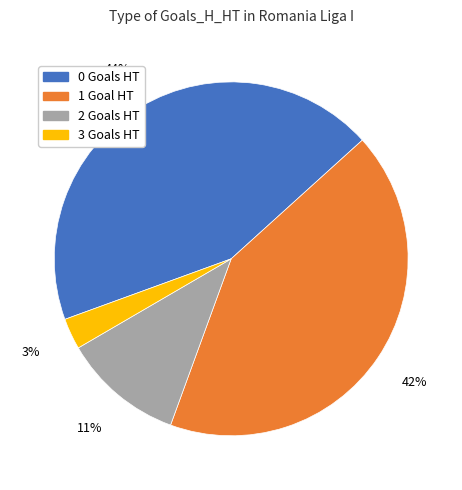

To the nearest percent, what percentage of the pie is 2?

11%